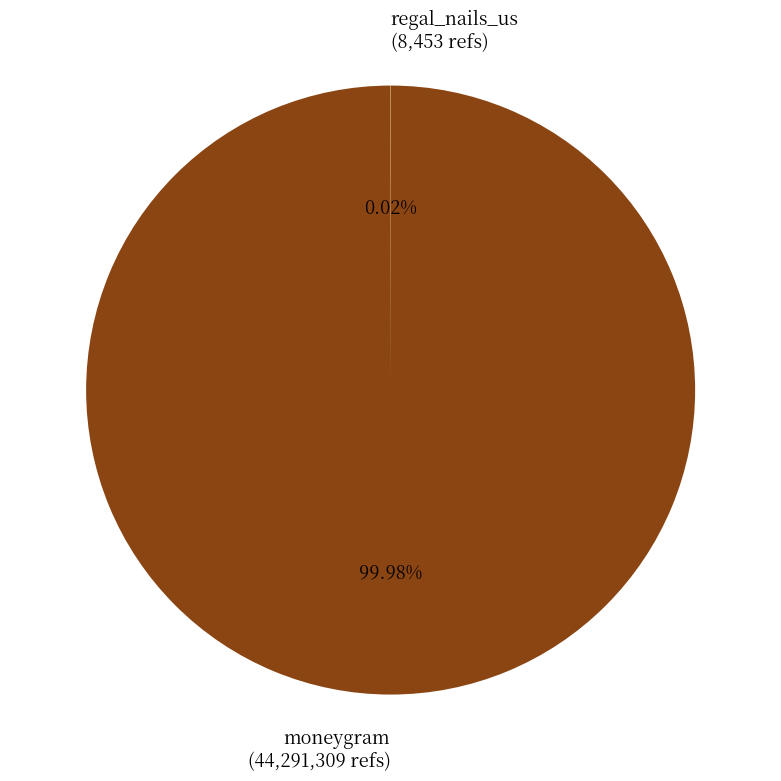

Is there a majority slice in this chart?

Yes